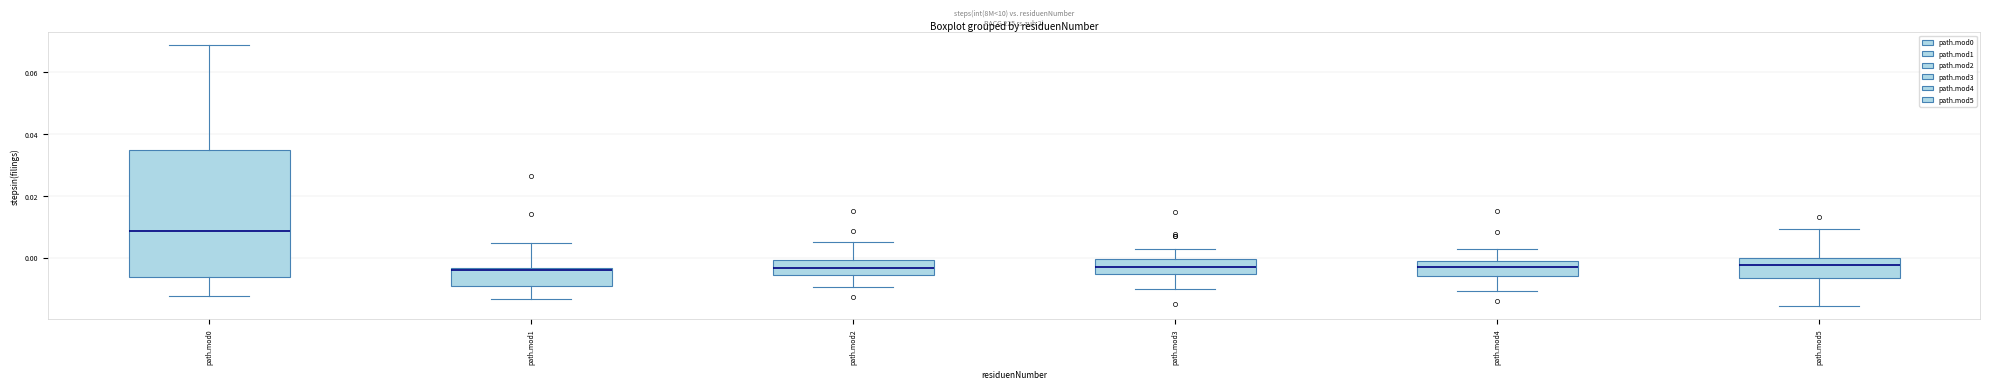

Reading left to right, read every box against the y-axis: the position of its median line, the range the box covers, and the ends of its whiskers. The values are not printed on the chart, so give them approximately, as read against the axis.

path.mod0: median 0.008, box -0.006 to 0.034, whiskers -0.012 to 0.068
path.mod1: median -0.004, box -0.008 to -0.004, whiskers -0.014 to 0.004
path.mod2: median -0.004, box -0.006 to 0.000, whiskers -0.010 to 0.006
path.mod3: median -0.002, box -0.006 to 0.000, whiskers -0.010 to 0.002
path.mod4: median -0.002 (inside the box), box -0.006 to -0.002, whiskers -0.010 to 0.004
path.mod5: median -0.002, box -0.006 to 0.000, whiskers -0.016 to 0.010